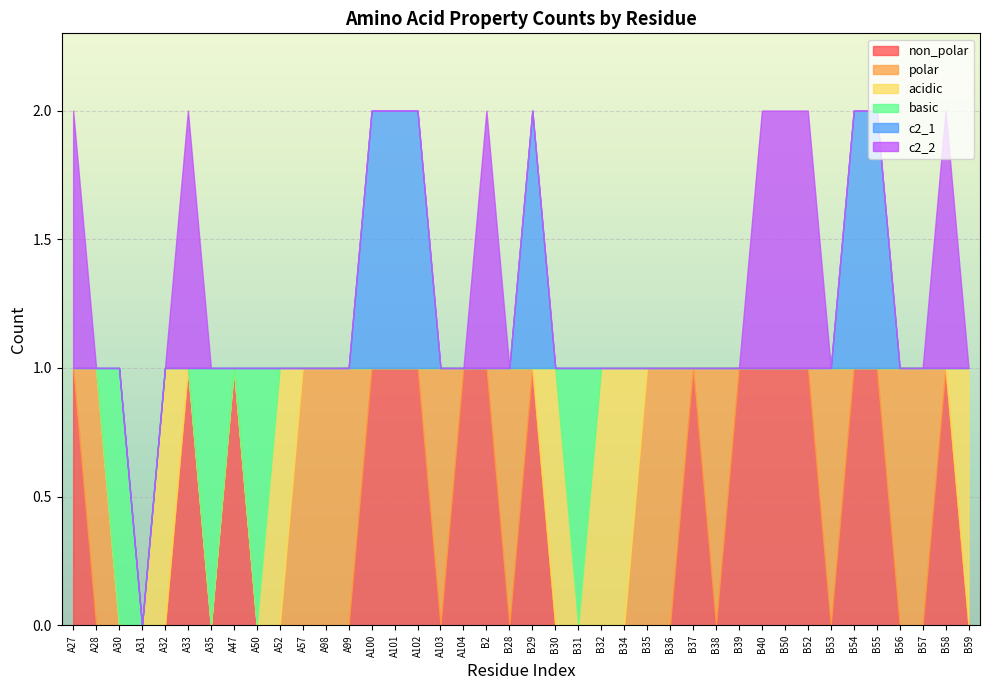

True or false: c2_1 and basic intersect in this chart.

False